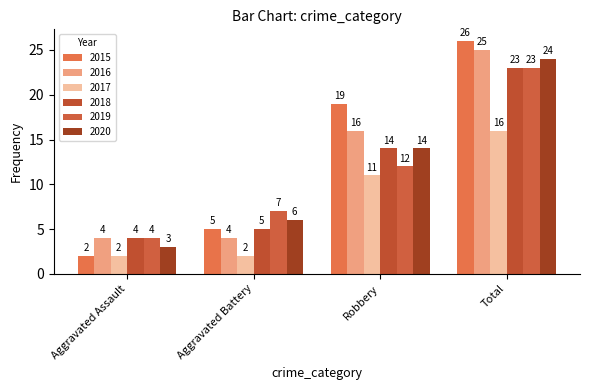

The 2017 series shows 2 at Aggravated Battery. True or false?

True